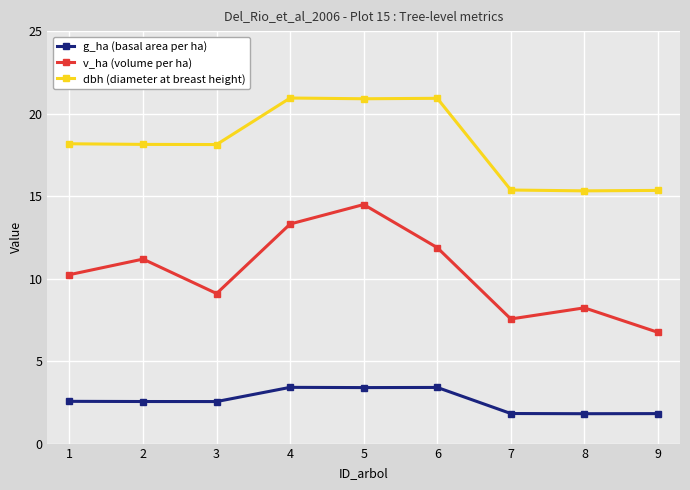

Which series has the widest spread of values?

v_ha (volume per ha)